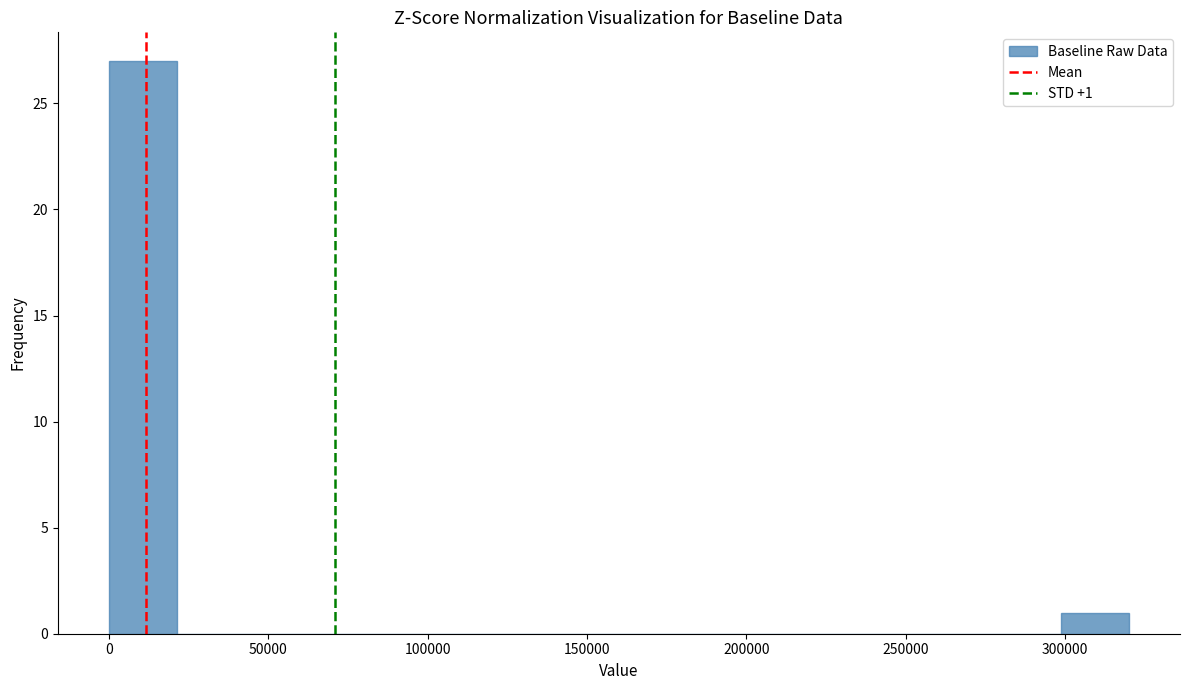

Over which range of the x-axis is the bar tallest?

0 to 20000